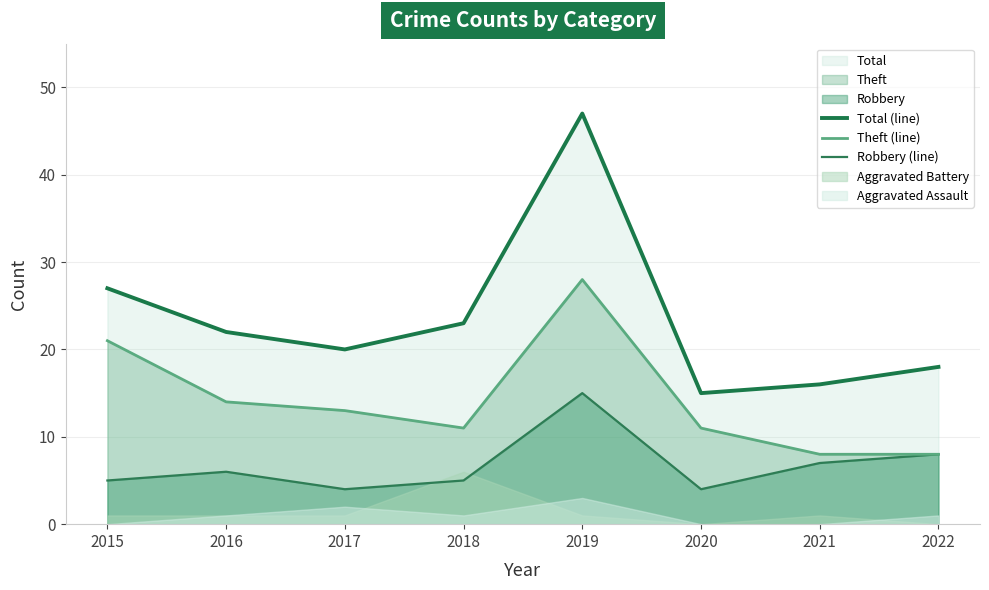

What is the greatest value displayed?

47